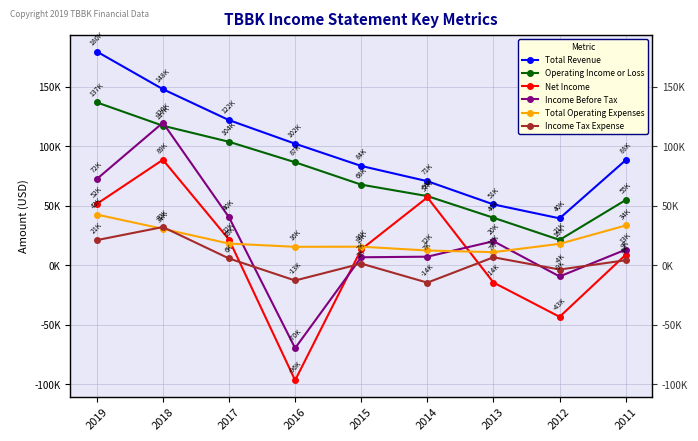

How many values in the Net Income series are below 13400?

4